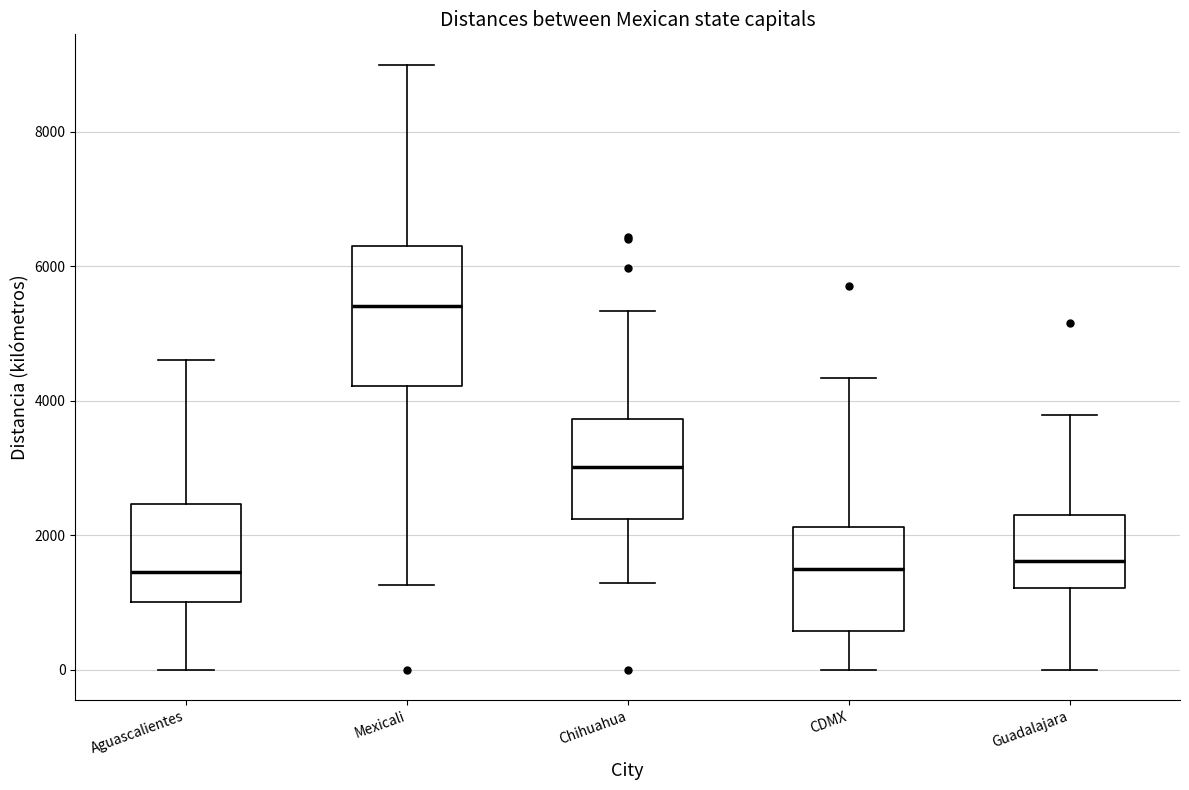

Where is the upper edge of the box for Chihuahua on the y-axis? The values are not printed on the chart, so give them approximately, as read against the axis.

3800